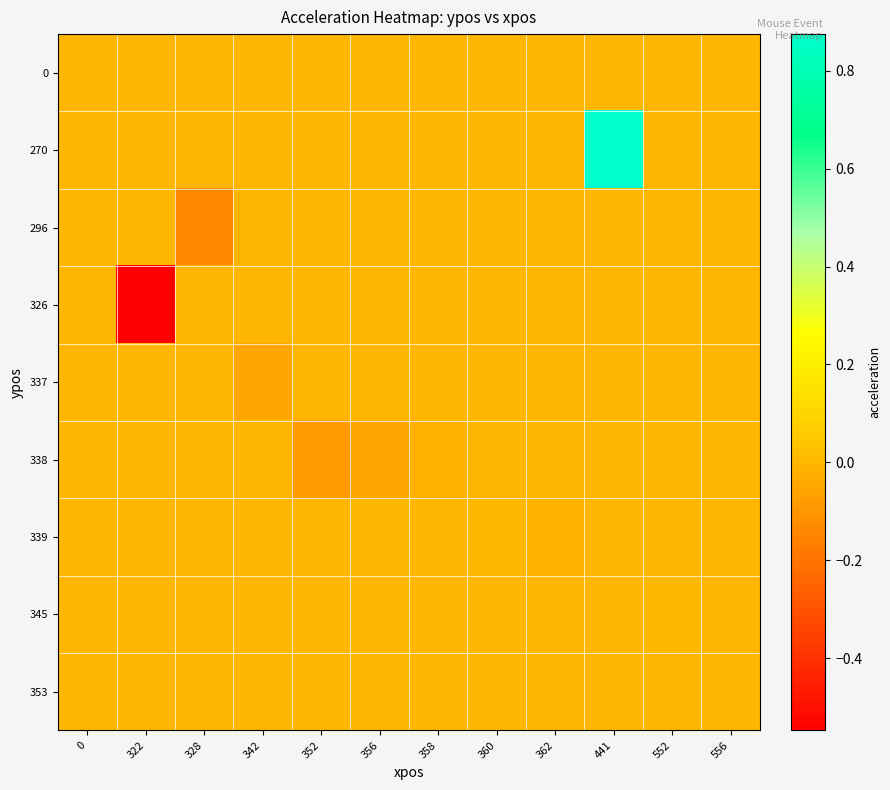

What is the maximum value shown in the chart?

0.9